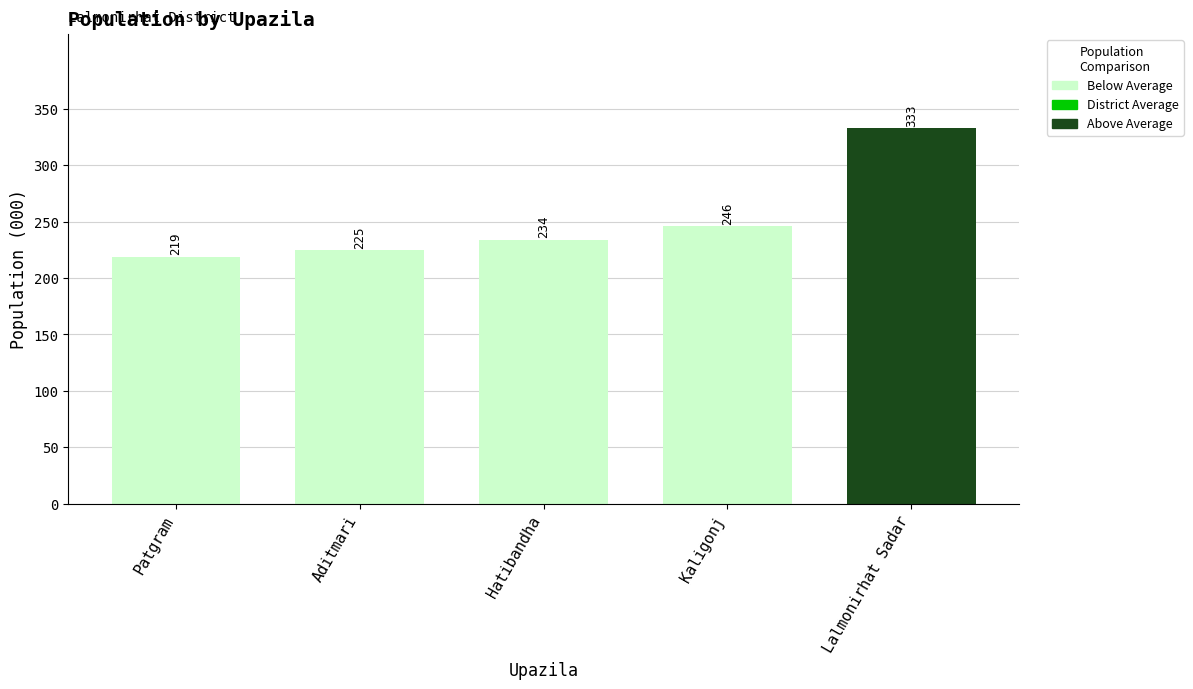

What is the average value?

251